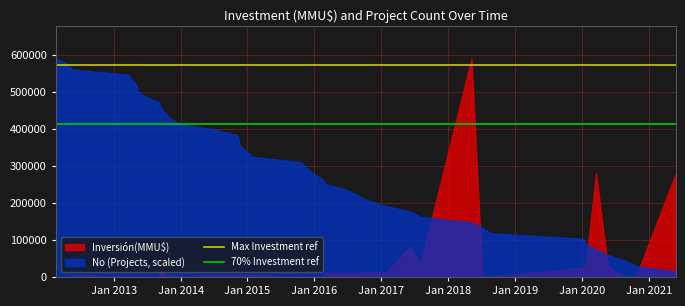

What is the value of the 70% Investment ref point at the 2nd from the left?

413000